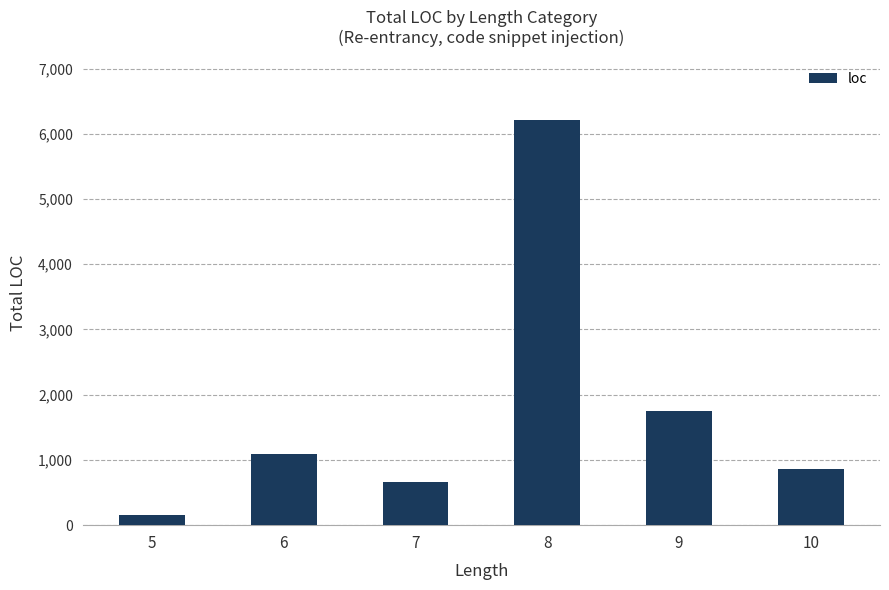

Are the bars horizontal?

No